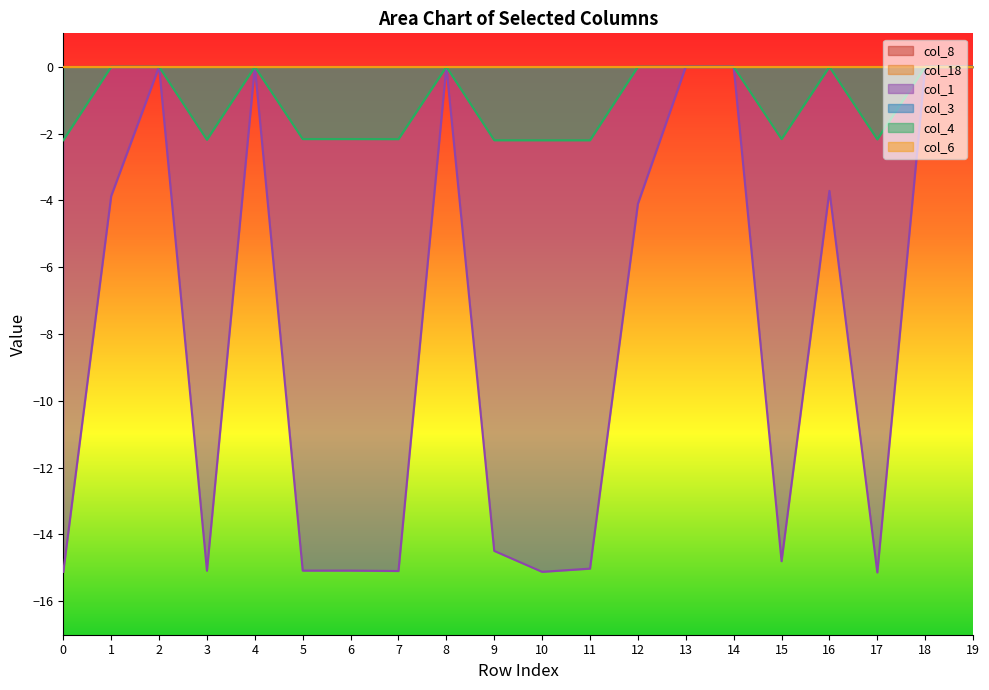

Count the number of categories in the chart.

20